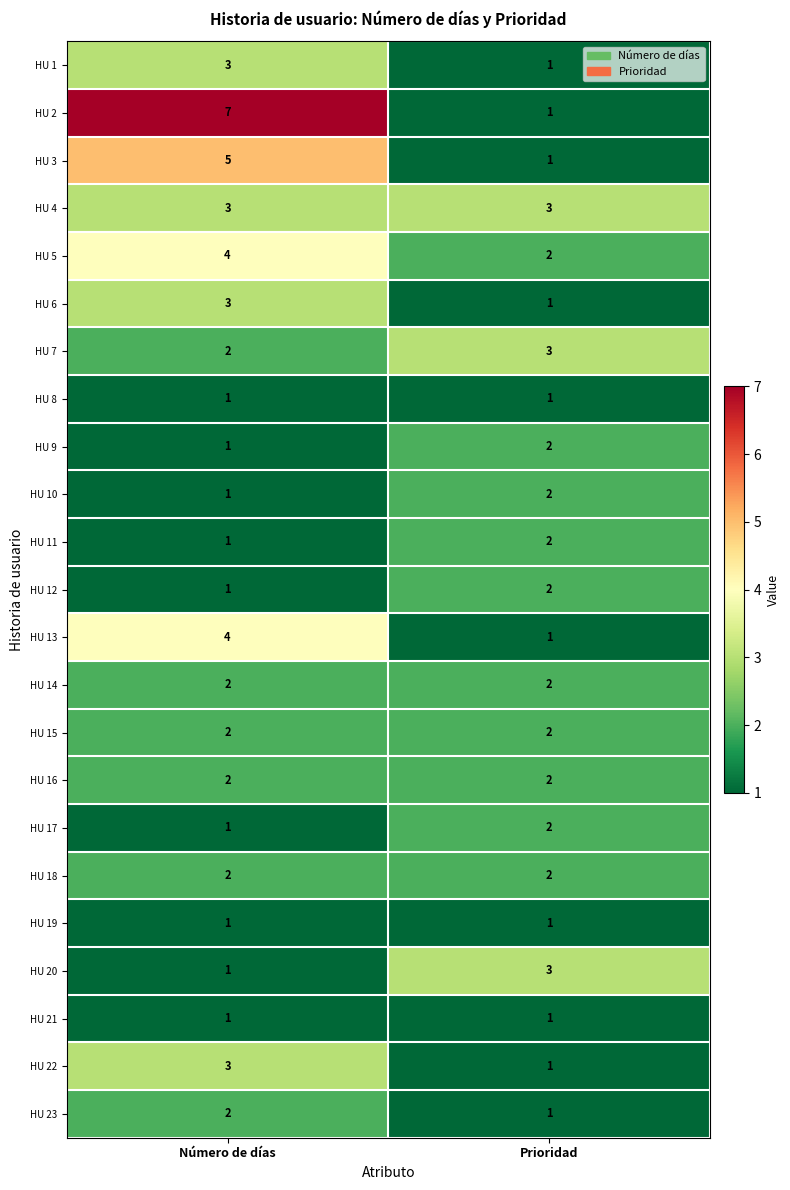

At how many categories does at least one series exceed 6?

1